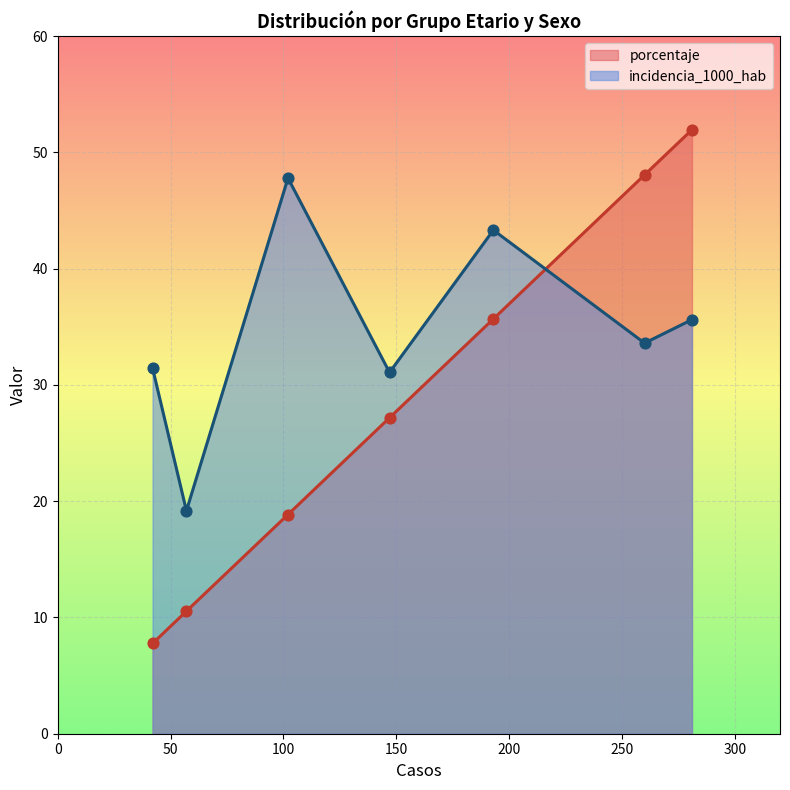

Which series reaches the minimum Y coordinate?

porcentaje